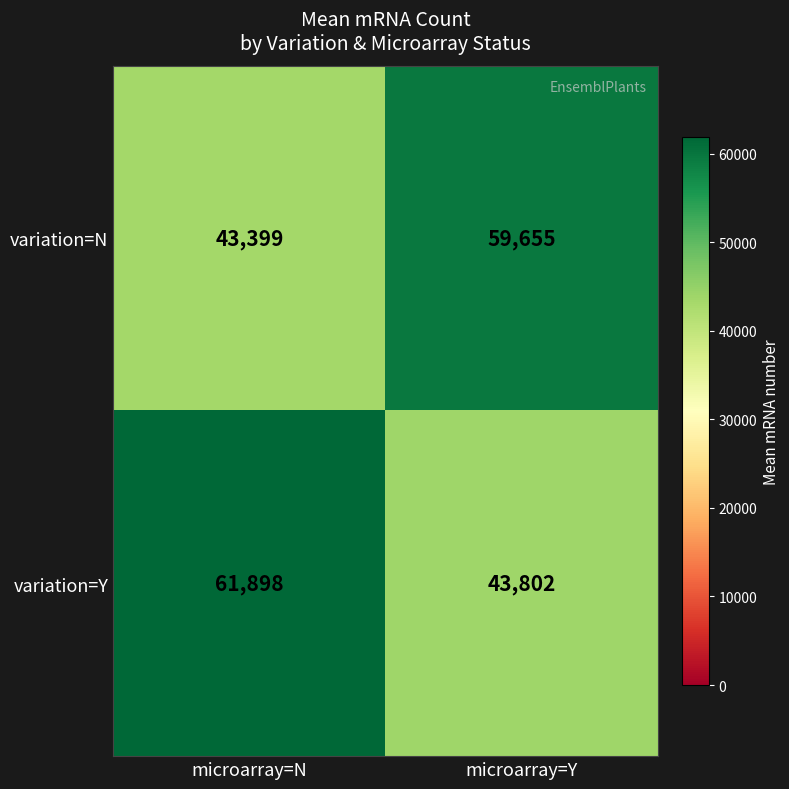

Which series changed the most between microarray=N and microarray=Y?

variation=Y